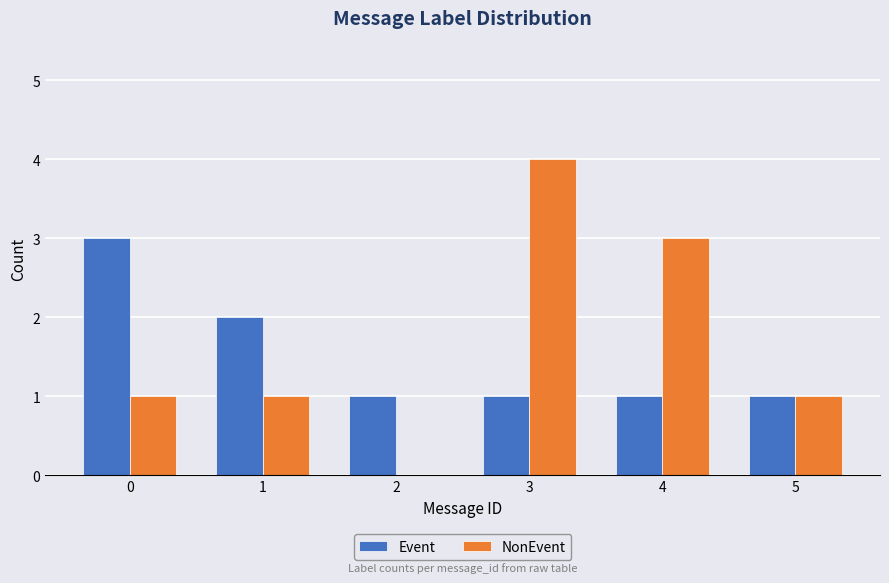

What is the sum of the Event values at 4 and 0?

4